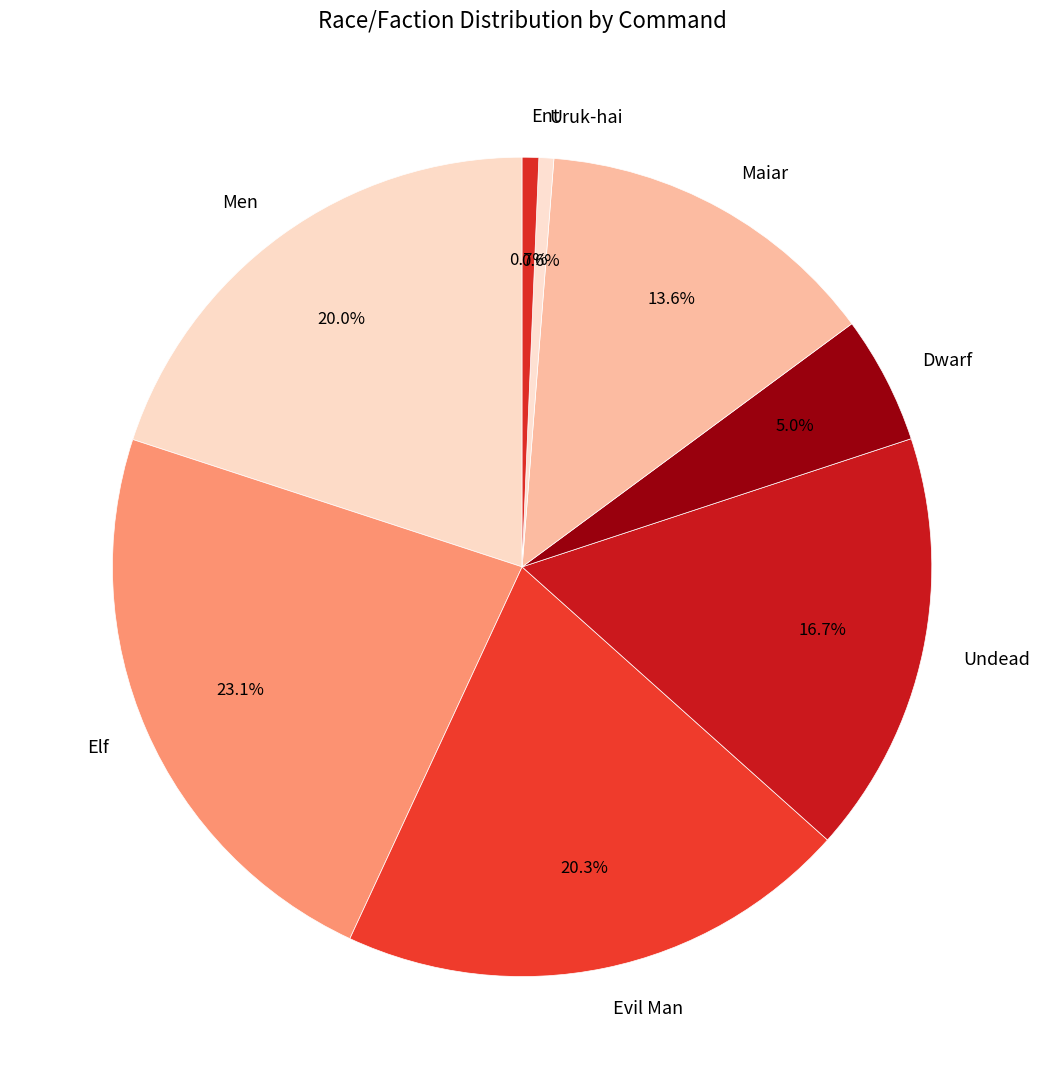

What percentage is NOT represented by Maiar?

86.4%